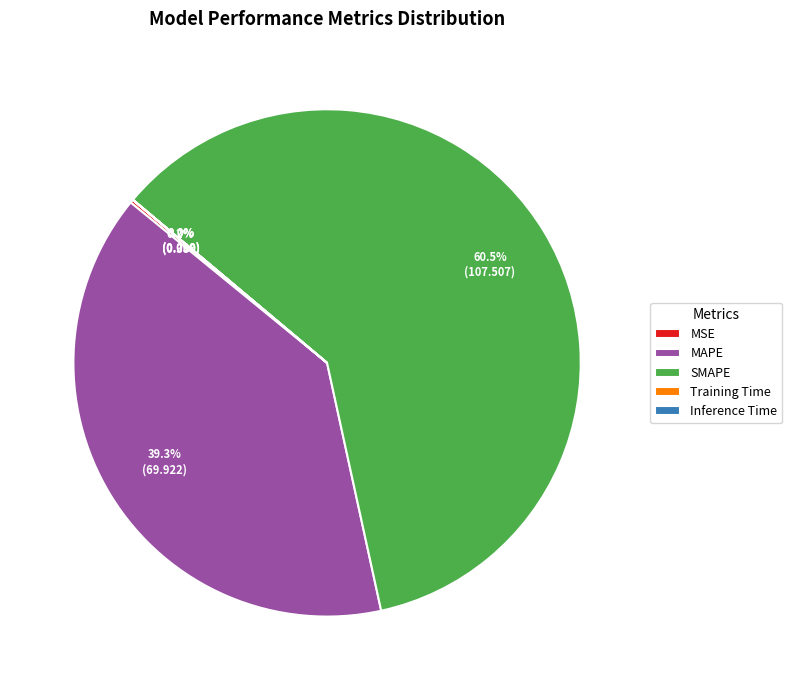

Is there a majority slice in this chart?

Yes